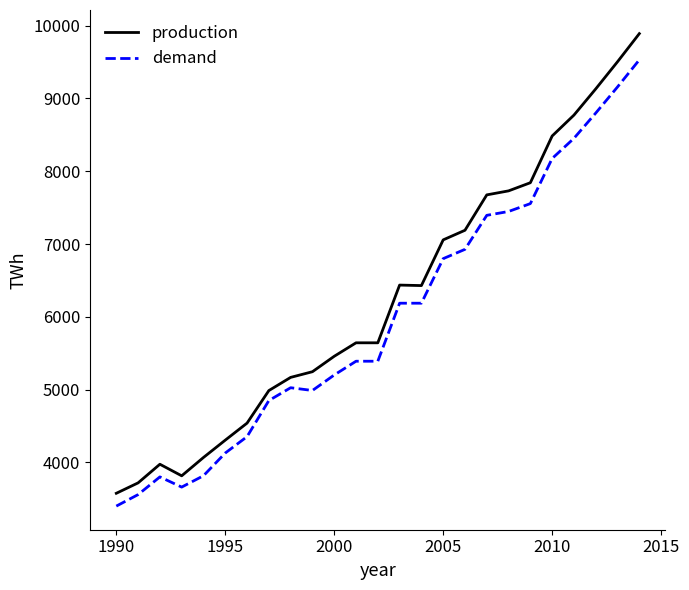

What is the difference between the maximum and minimum values in the demand series?

6130